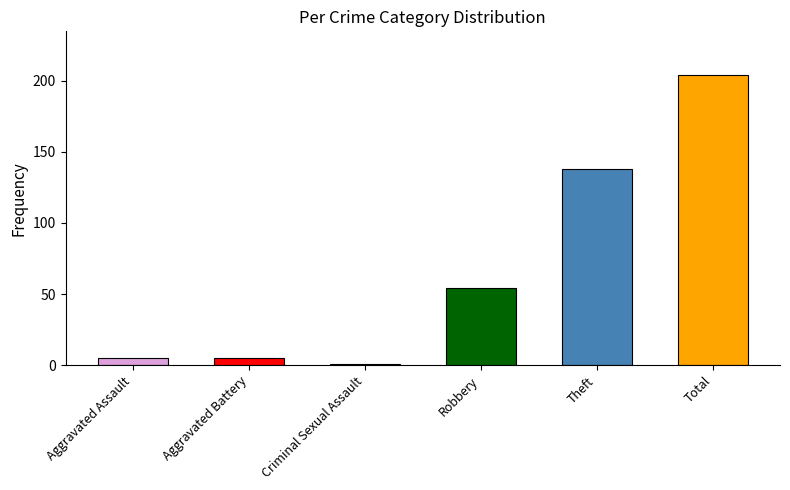

Count the number of categories in the chart.

6